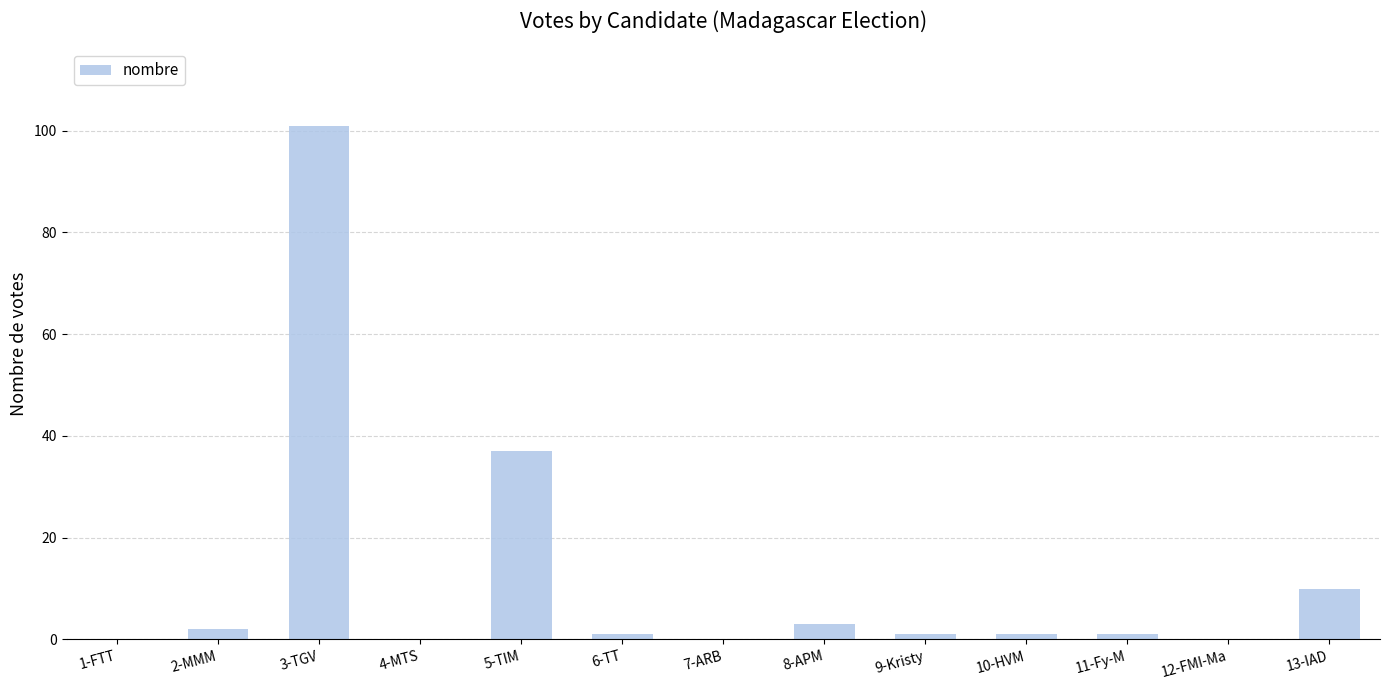

True or false: the data shows 0 at 7-ARB.

True